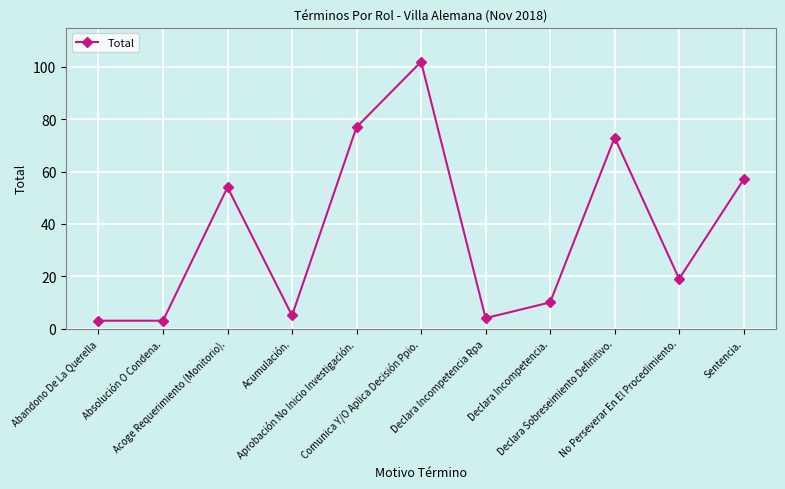

What is the maximum value shown in the chart?

102